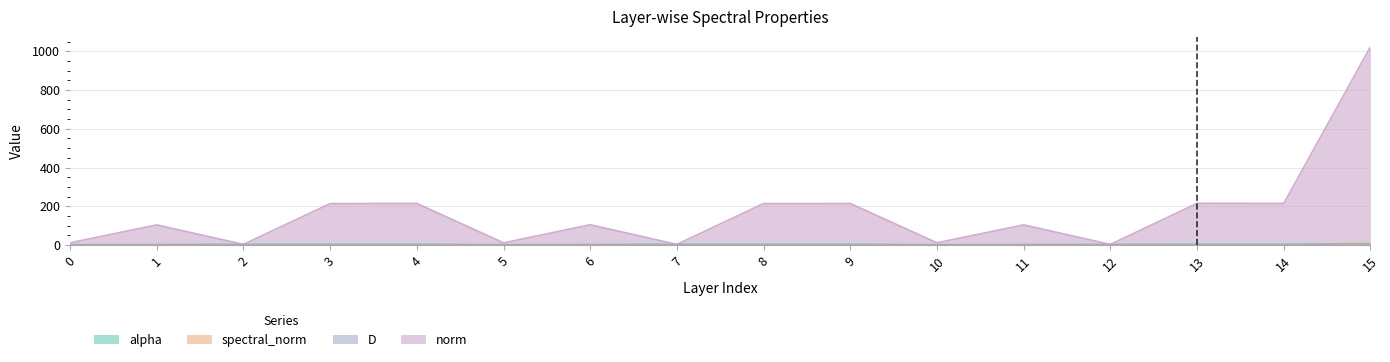

Which series has the largest total across all categories?

norm